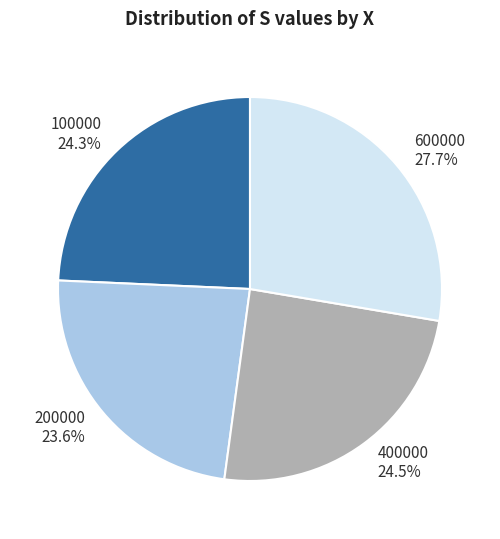

The 400000 slice represents 38% of the pie. True or false?

False